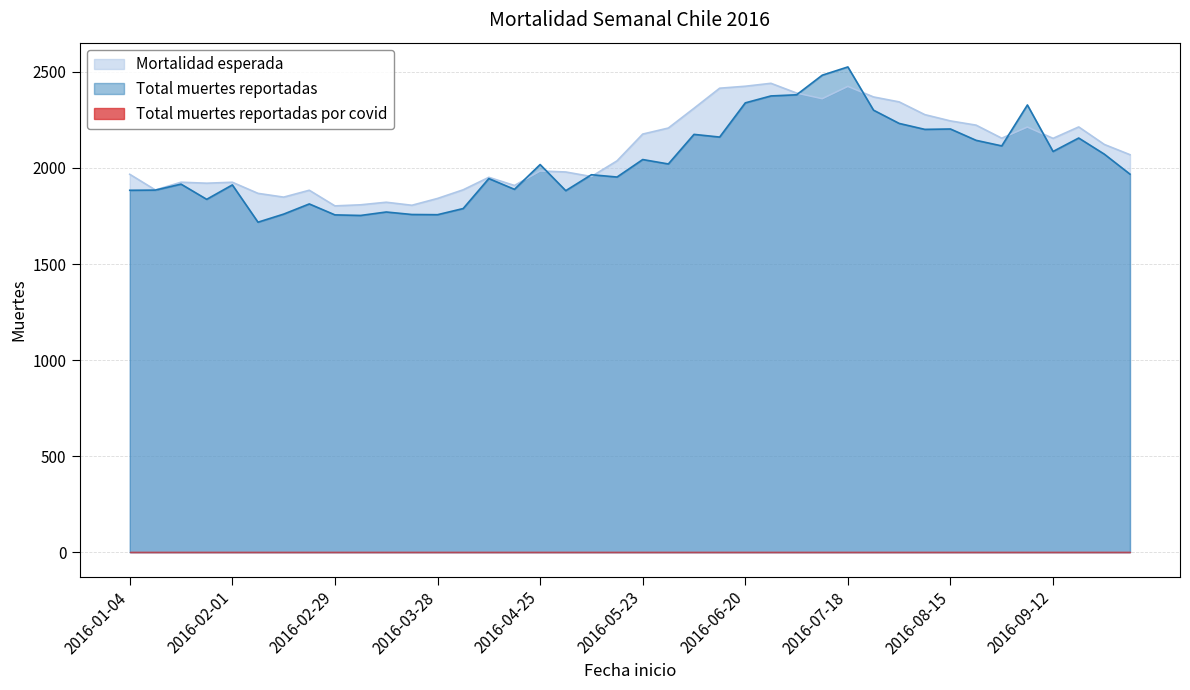

Where do Total muertes reportadas and Mortalidad esperada first cross each other?

2016-04-18 and 2016-04-25